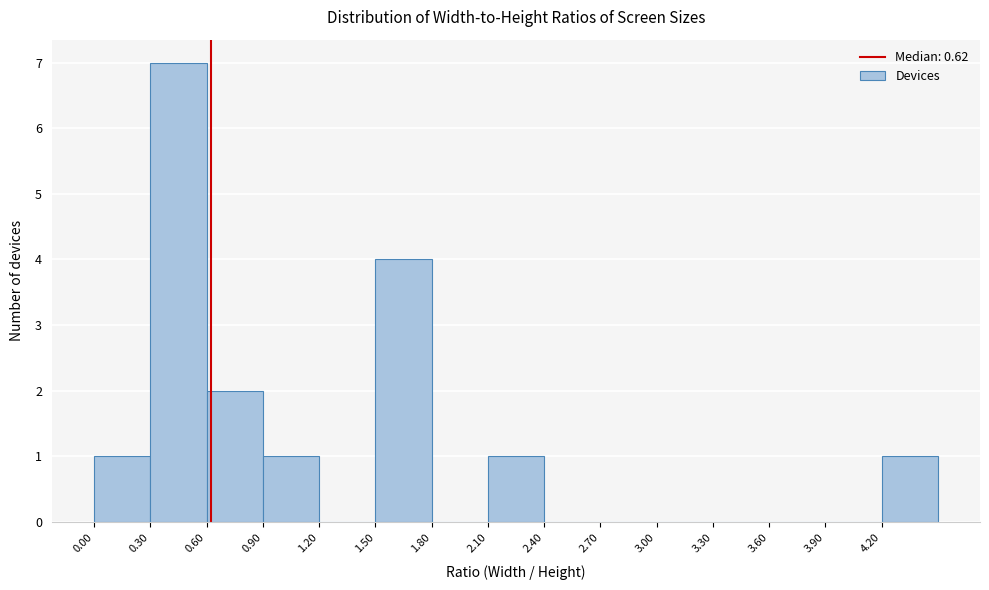

How tall is the bar that spans 0.3 to 0.6 on the x-axis? The values are not printed on the chart, so give them approximately, as read against the axis.

7